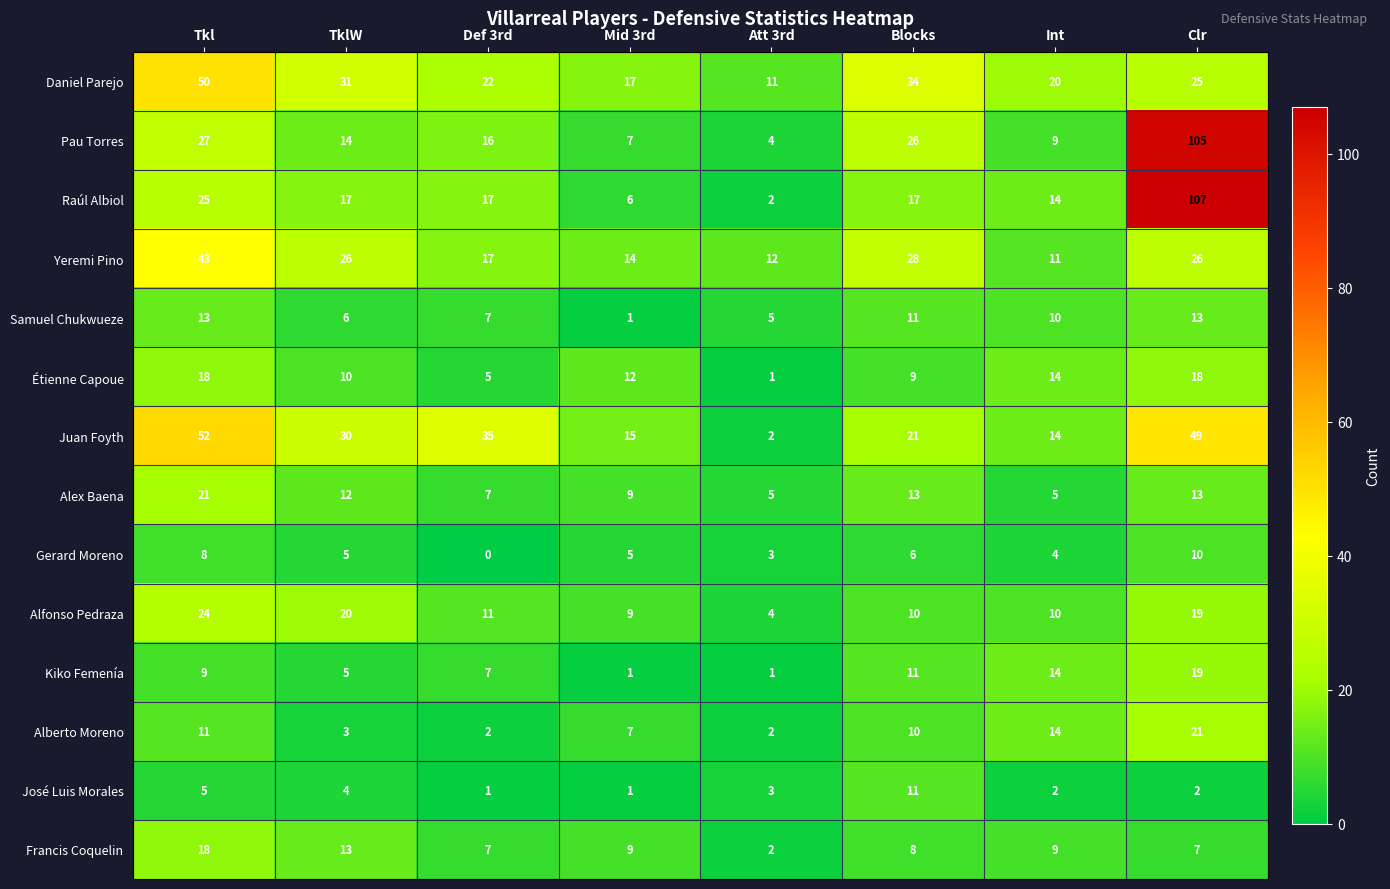

How many Gerard Moreno values are between 4 and 8?

5